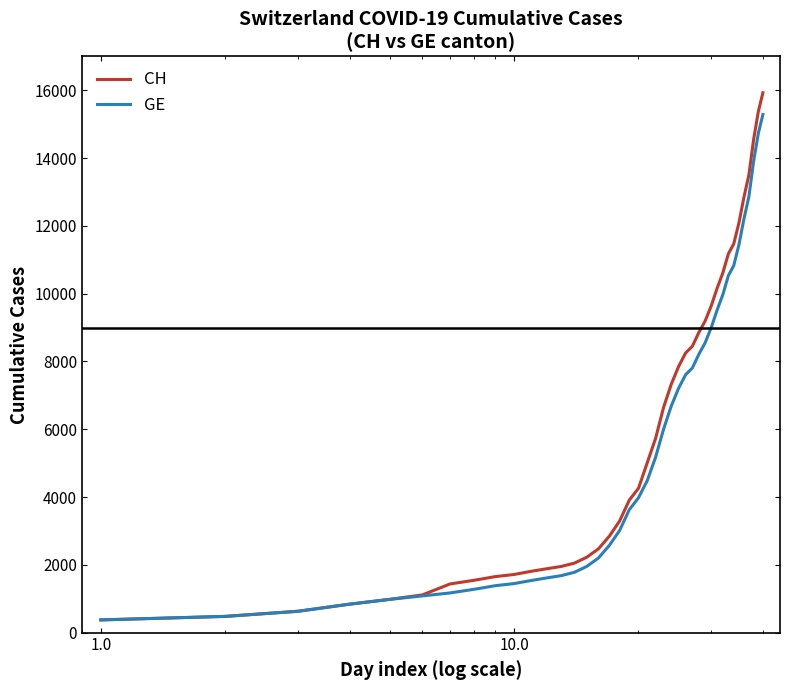

Which series has the largest range (max minus min)?

CH